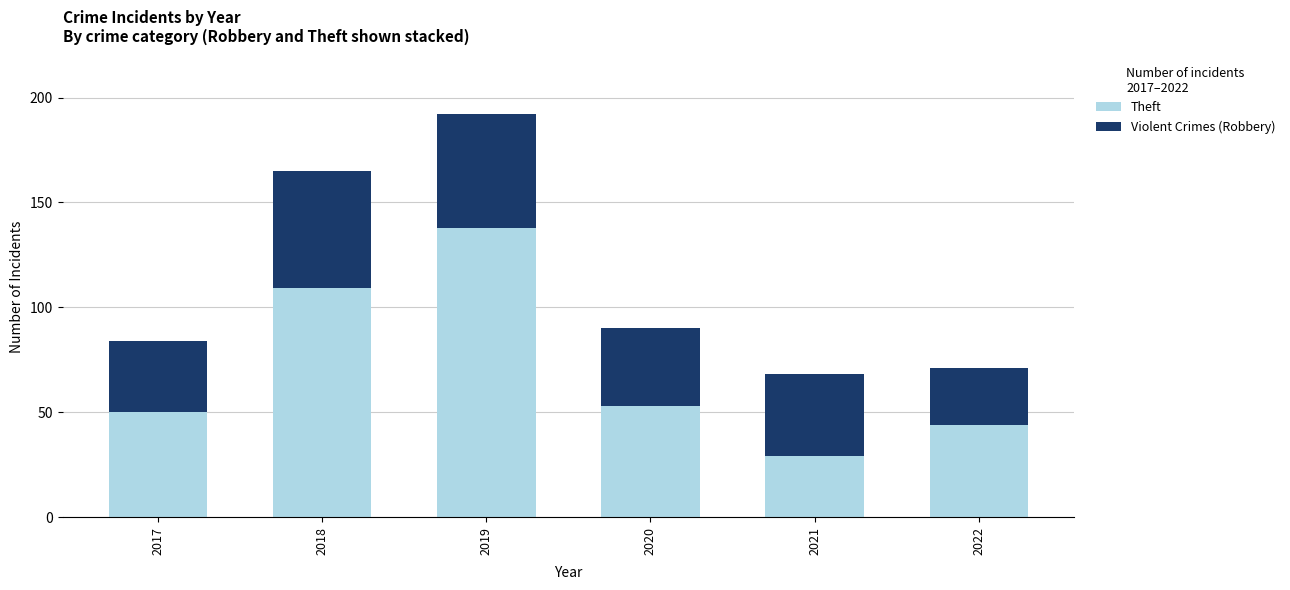

The value of Theft at 2020 is 53. True or false?

True